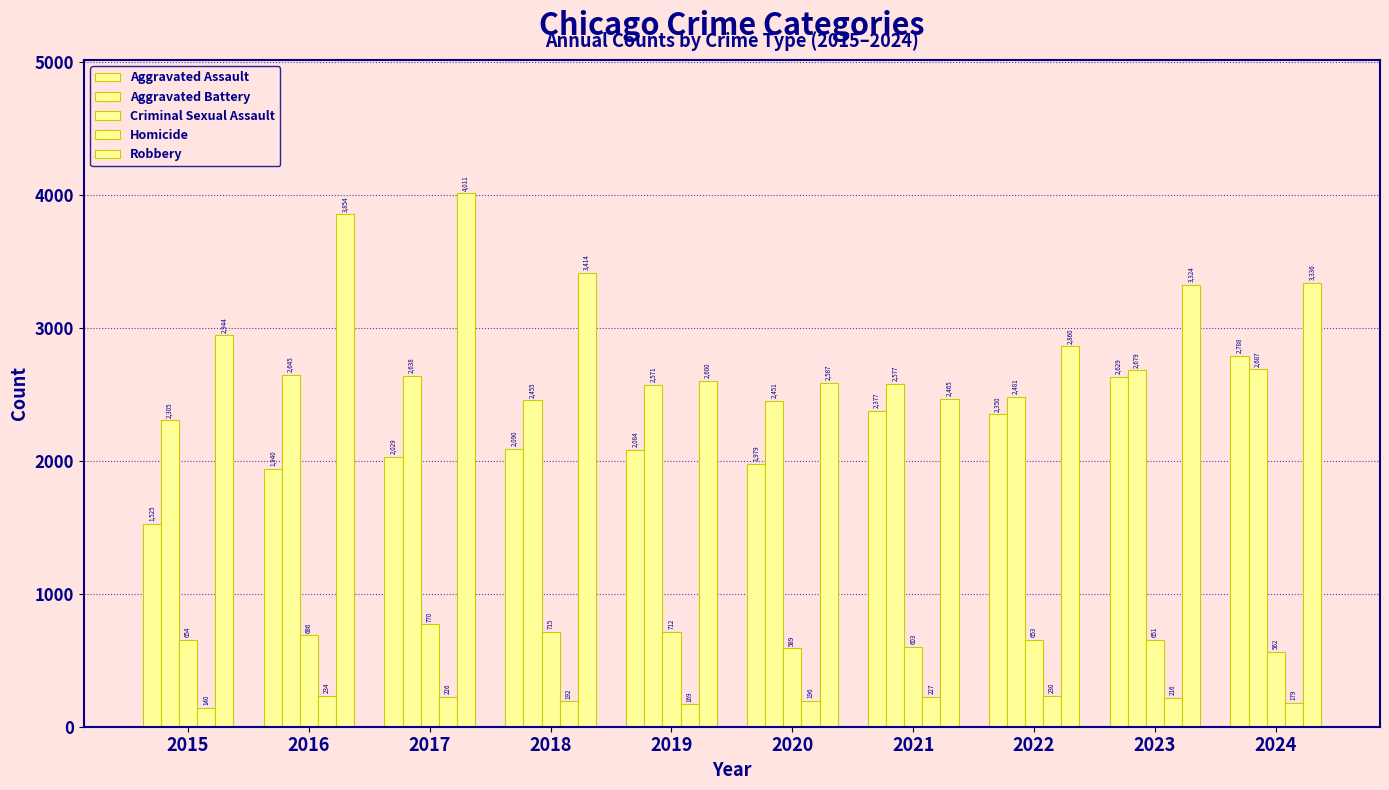

What is the greatest value displayed?

4011